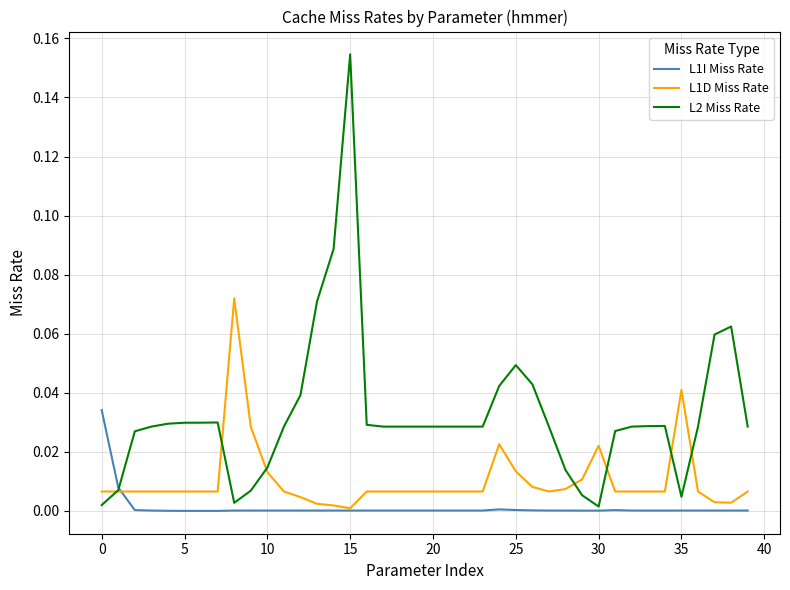

List the series in order of their overall mean, highest first.

L2 Miss Rate, L1D Miss Rate, L1I Miss Rate